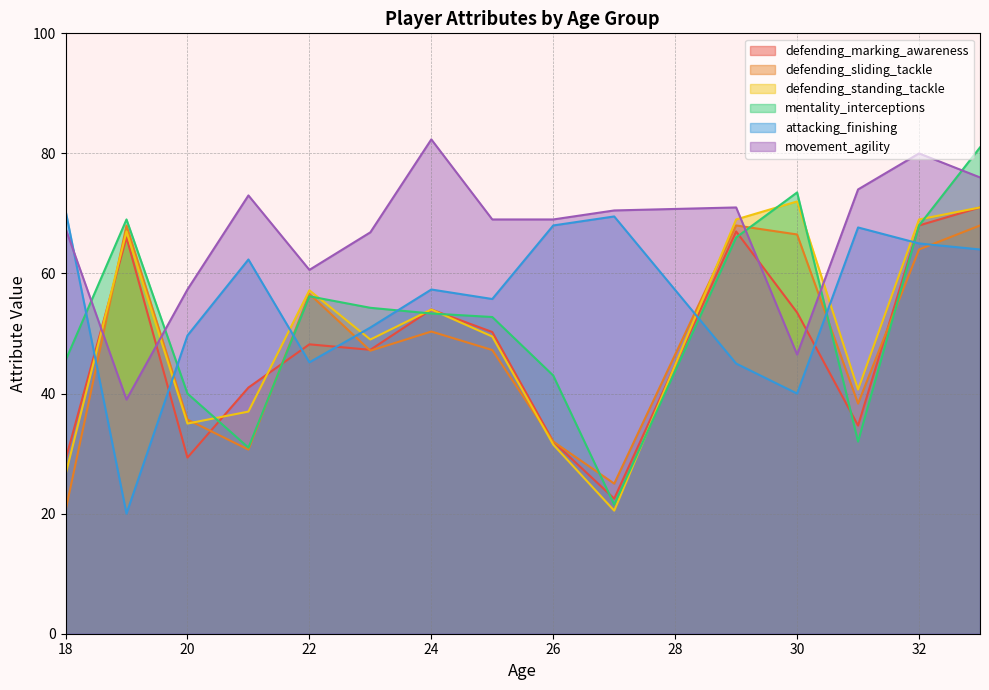

Which series has the widest spread of values?

mentality_interceptions